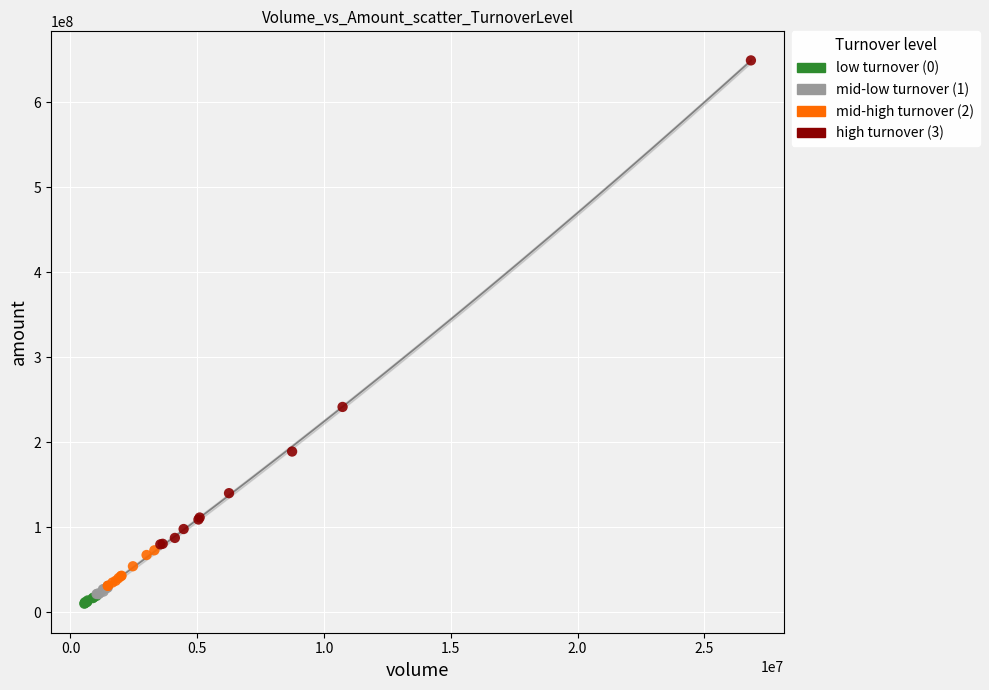

Which series contains the lowest Y value?

low turnover (0)